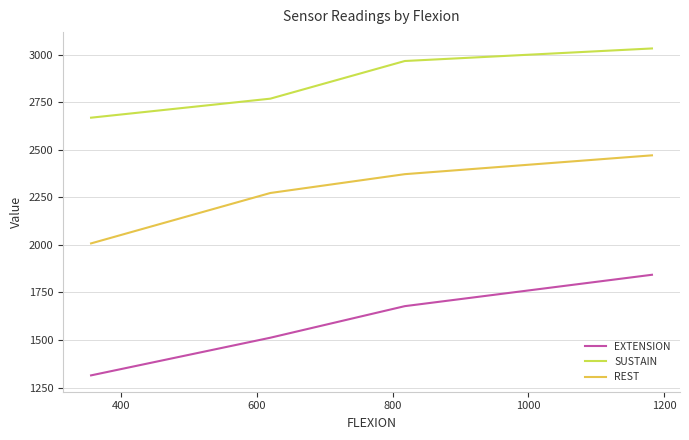

True or false: SUSTAIN and EXTENSION cross at least once.

False